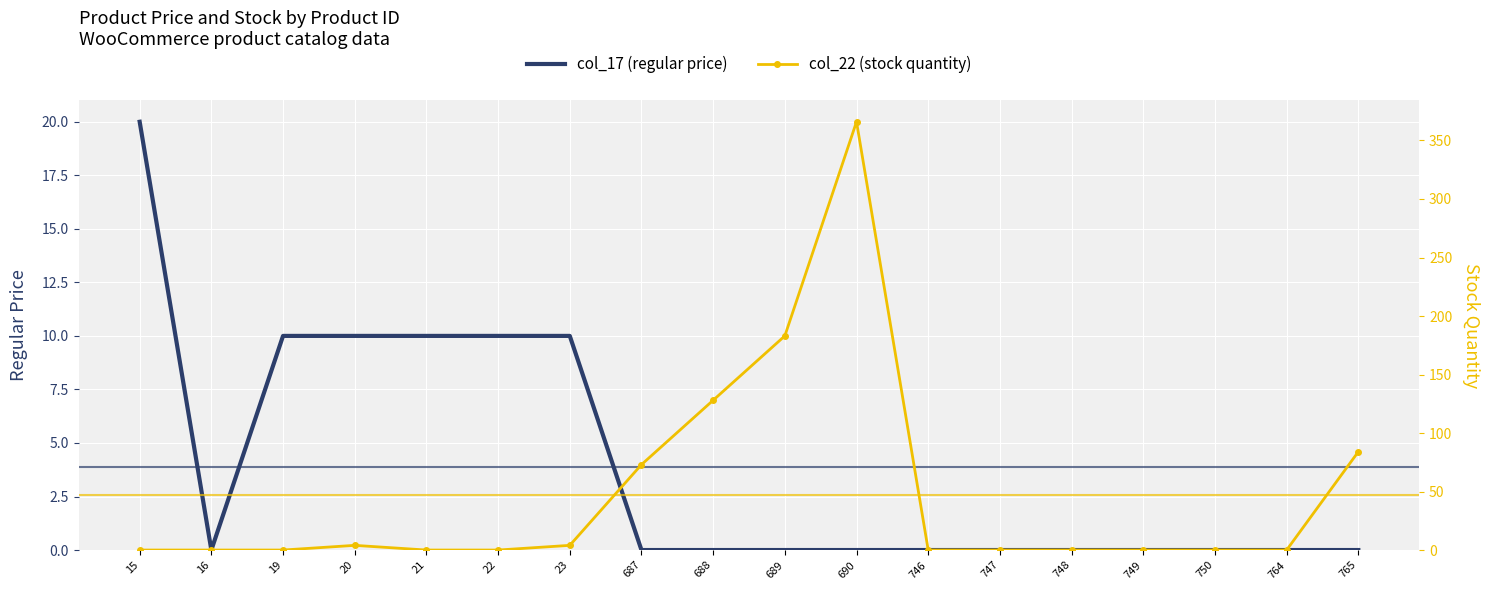

At how many categories does at least one series exceed 81?

4